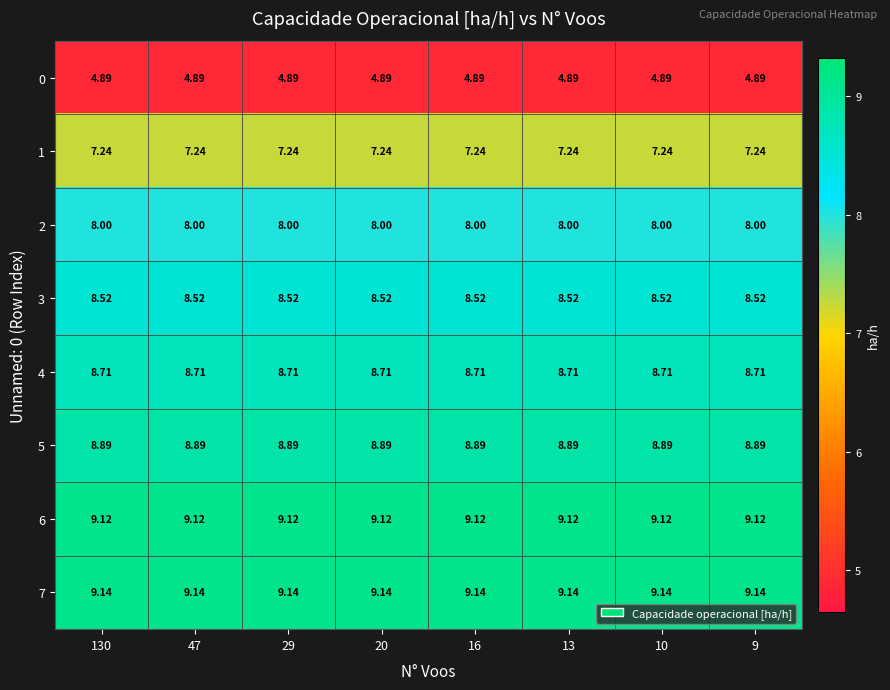

What is the greatest value displayed?

9.1